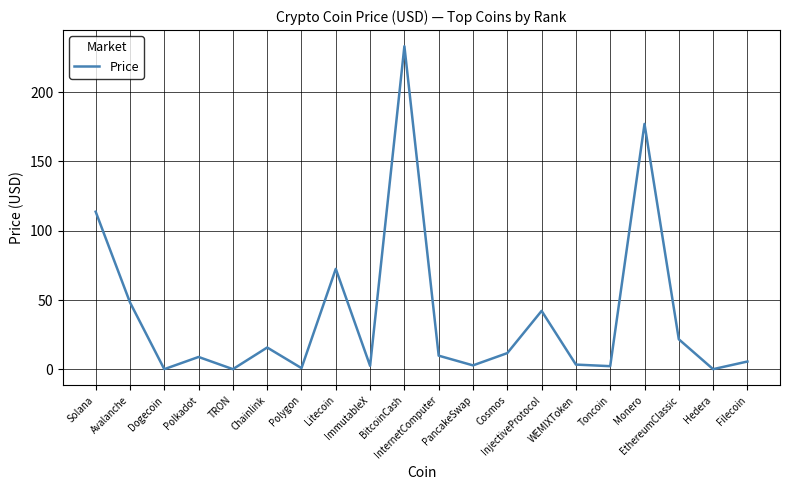

What is the difference between the maximum and minimum values?

233.0